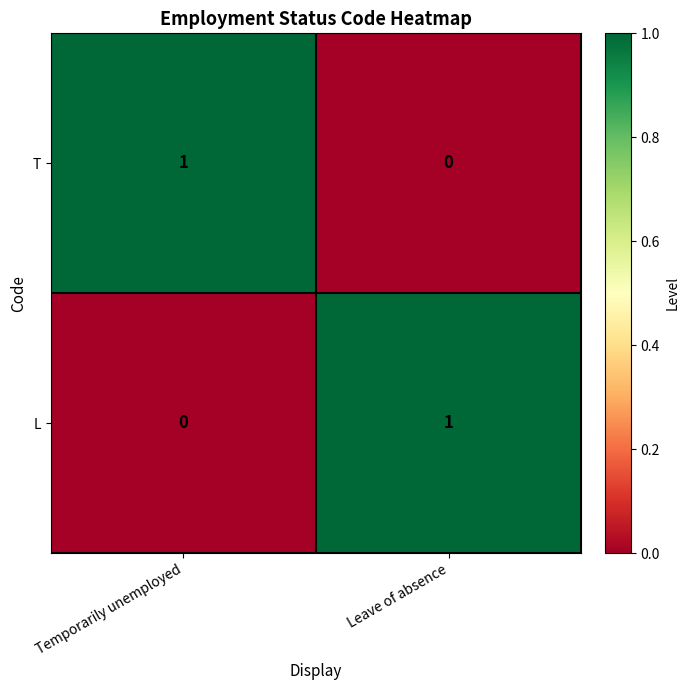

At Leave of absence, list the series in order from largest to smallest.

L, T